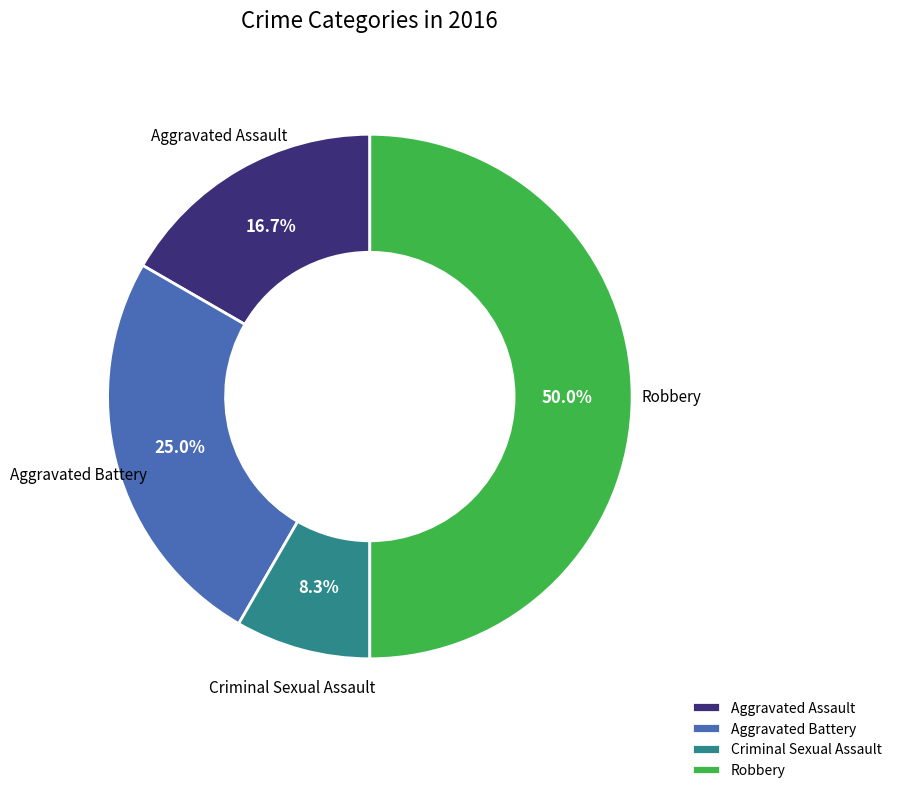

Does Criminal Sexual Assault account for over 50% of the chart?

No